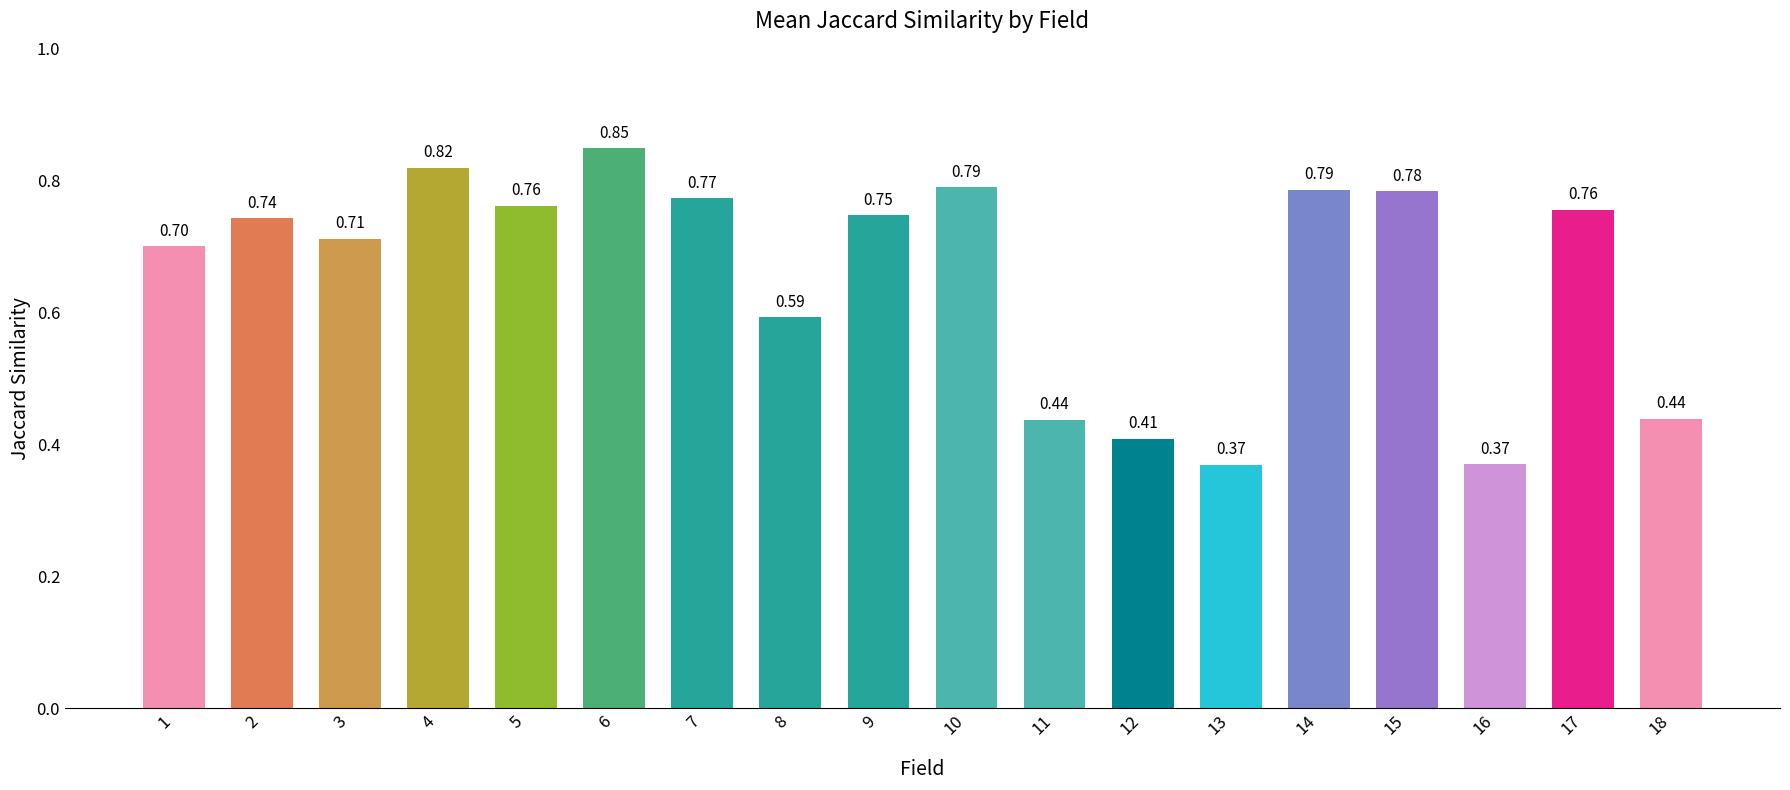

Between 5 and 1, which is larger?

5